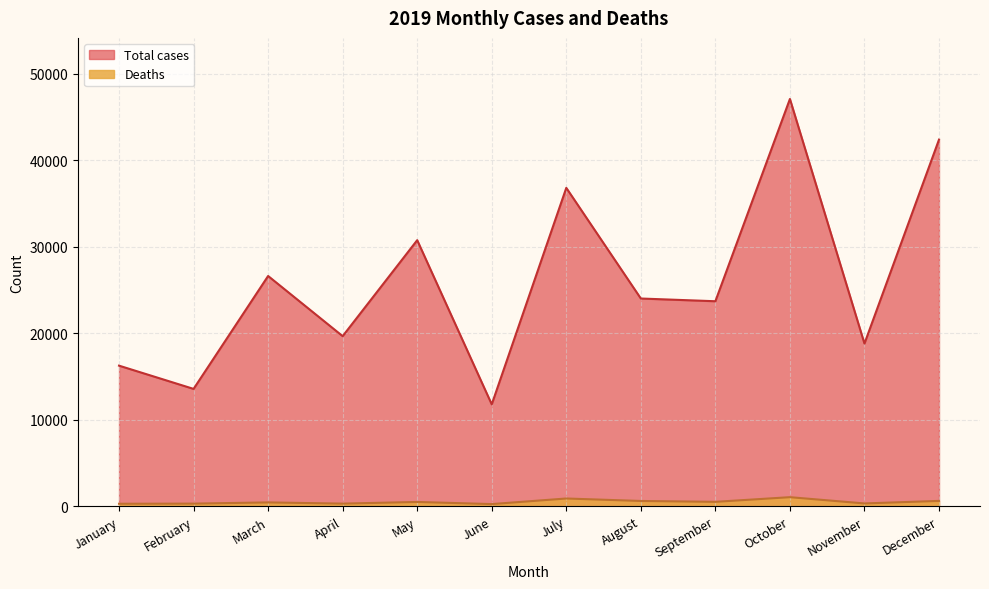

What is the difference between the highest and lowest values at December?

41777